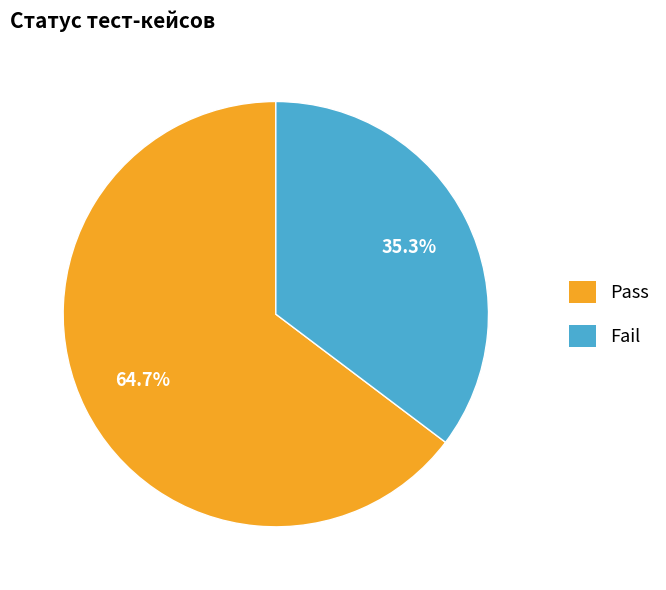

Rank the categories by value from lowest to highest.

Fail, Pass